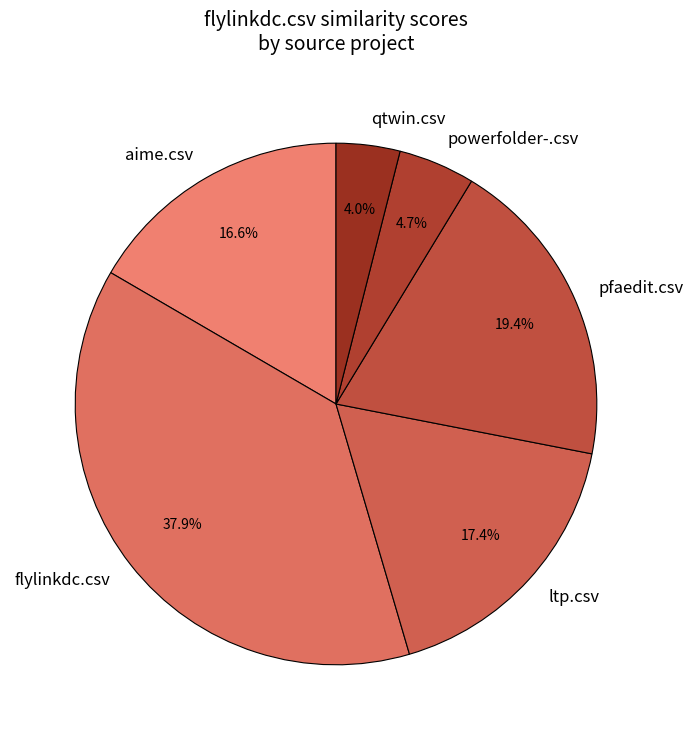

What is the largest slice in the pie chart?

flylinkdc.csv